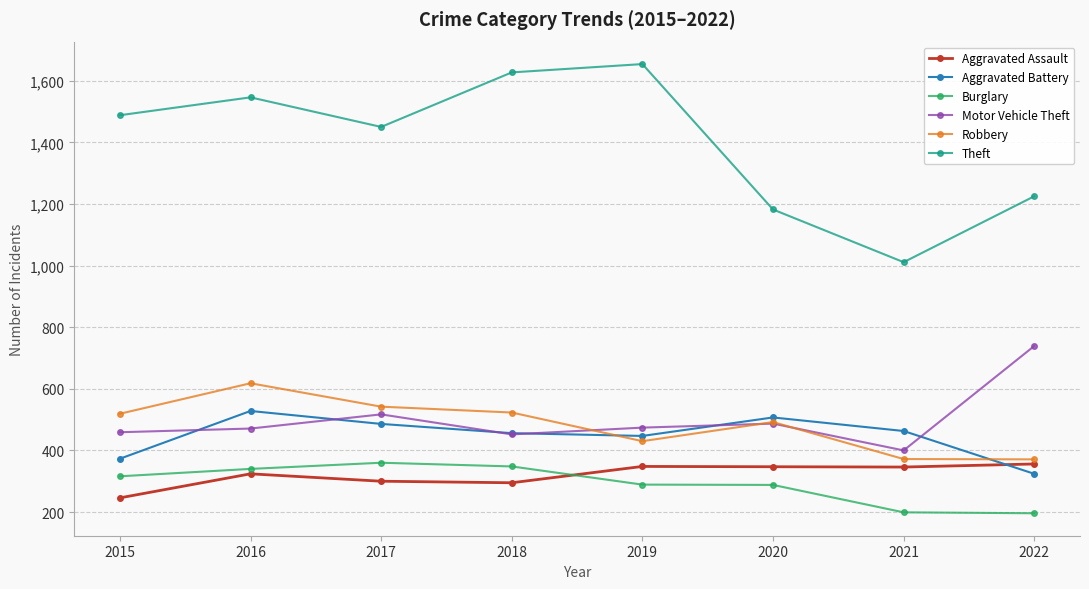

What value does the Aggravated Battery series have at 2022?

324